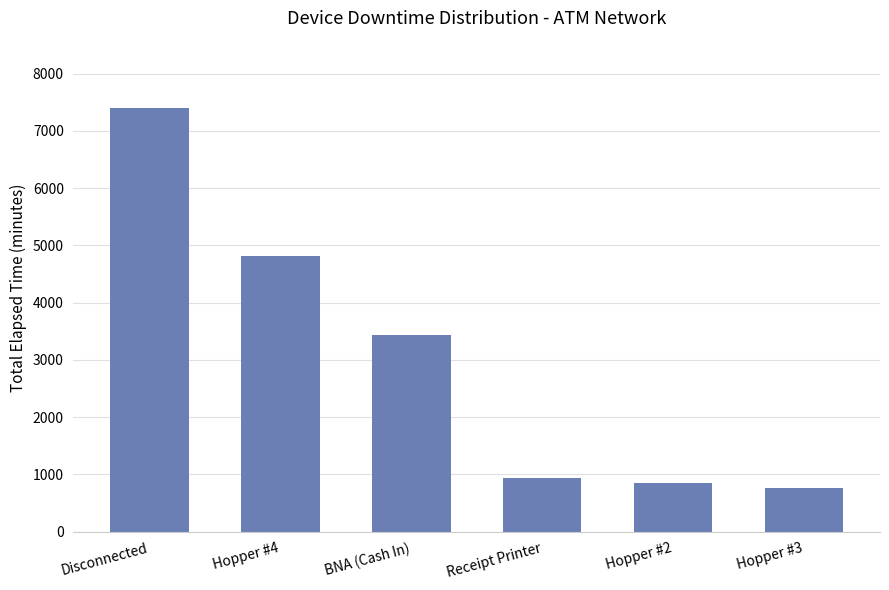

Which category has the lowest value across all series?

Hopper #3